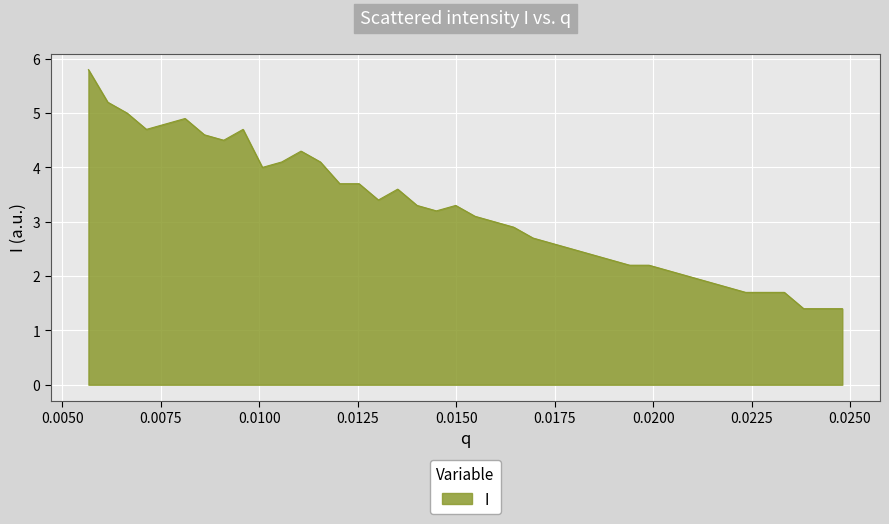

What is the smallest value displayed?

1.4